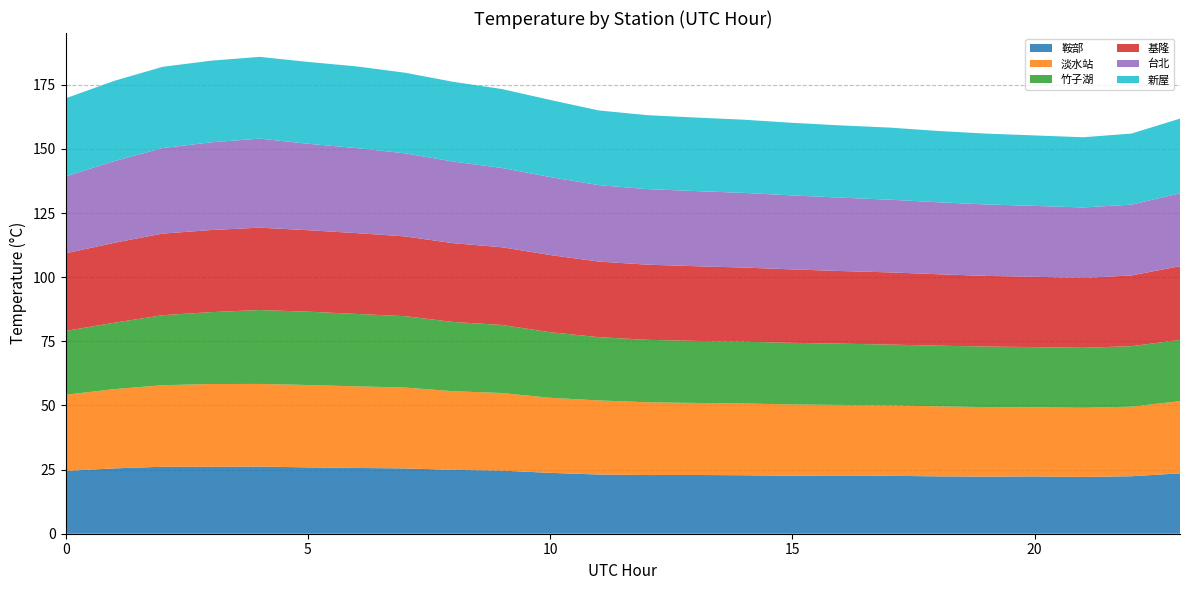

Reading left to right, what are all the values shown in this chart?

鞍部: 24.5	25.5	26.1	26.1	26.2	25.9	25.6	25.5	24.9	24.6	23.7	23.1	22.9	22.9	22.8	22.6	22.6	22.6	22.4	22.3	22.3	22.1	22.4	23.5
淡水站: 29.7	30.9	31.8	32.3	32.2	32.1	31.8	31.5	30.7	30.3	29.3	28.9	28.4	28.1	28.0	27.8	27.7	27.4	27.3	27.1	27.0	27.0	27.1	28.1
竹子湖: 24.9	25.9	27.3	28.0	28.8	28.6	28.2	27.8	27.0	26.5	25.6	24.7	24.3	24.2	24.1	24.0	23.9	23.7	23.7	23.6	23.4	23.4	23.6	23.9
基隆: 30.2	31.2	31.8	32.0	32.1	31.8	31.5	31.1	30.7	30.3	30.1	29.5	29.3	29.1	28.9	28.6	28.3	28.2	27.8	27.5	27.4	27.2	27.6	28.7
台北: 30.0	31.8	33.4	34.2	34.7	33.7	33.1	32.4	31.8	30.9	30.4	29.8	29.5	29.3	29.1	28.8	28.6	28.3	28.1	27.8	27.6	27.5	27.6	28.4
新屋: 30.4	31.3	31.7	31.8	31.9	31.9	31.9	31.4	31.1	30.8	30.1	29.1	28.8	28.7	28.5	28.3	28.2	28.1	27.8	27.6	27.5	27.4	27.7	29.1